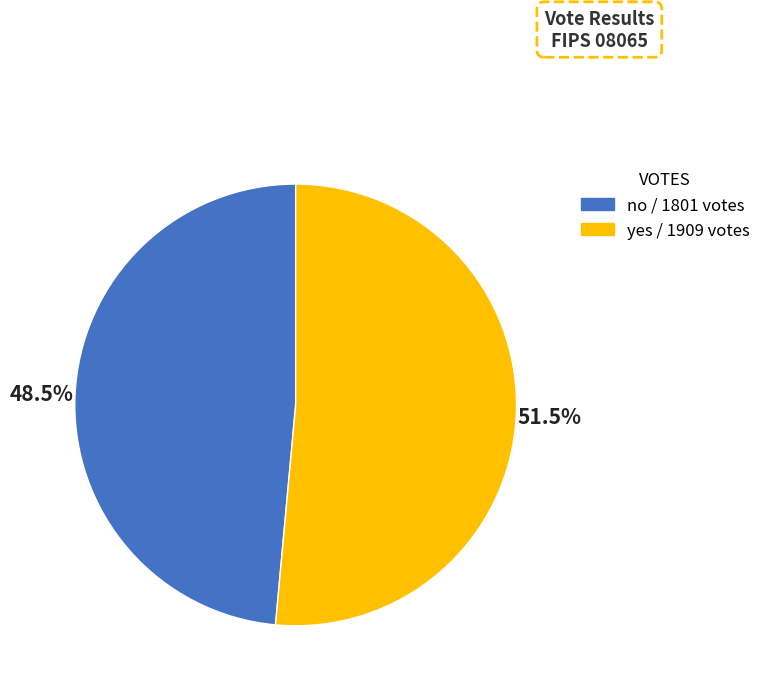

To the nearest percent, what is the difference between the largest and smallest slice percentages?

3%